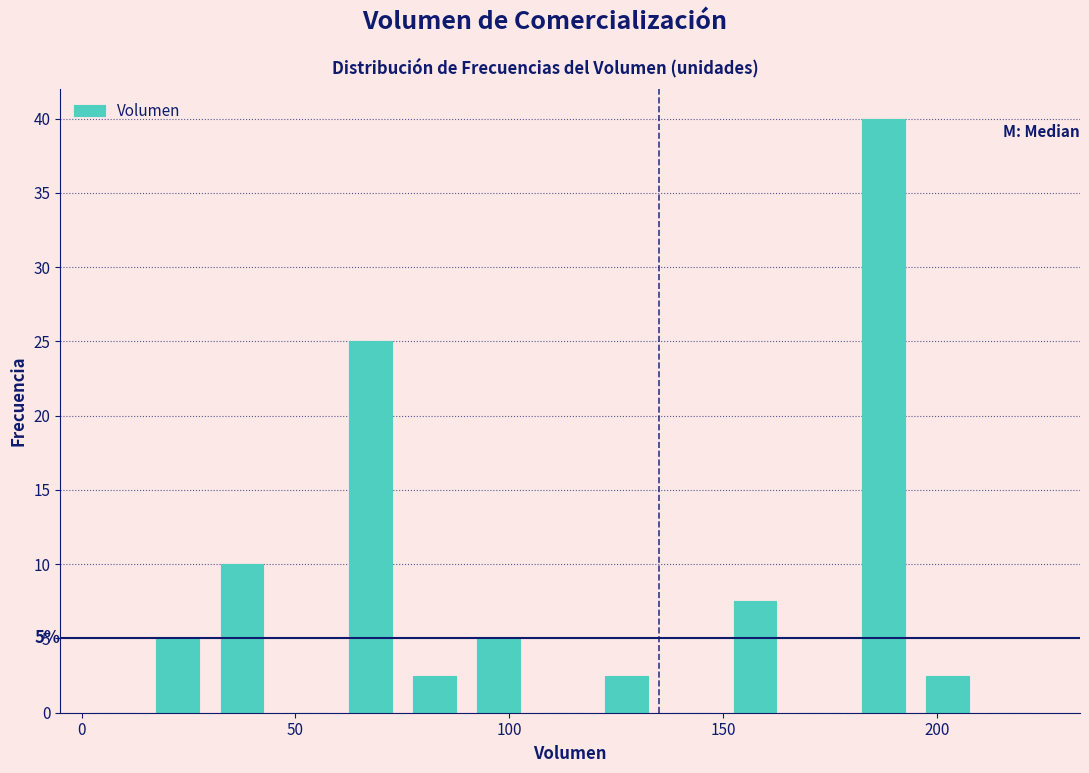

Read against the x-axis, roughly where is the centre of the tallest bar?

190